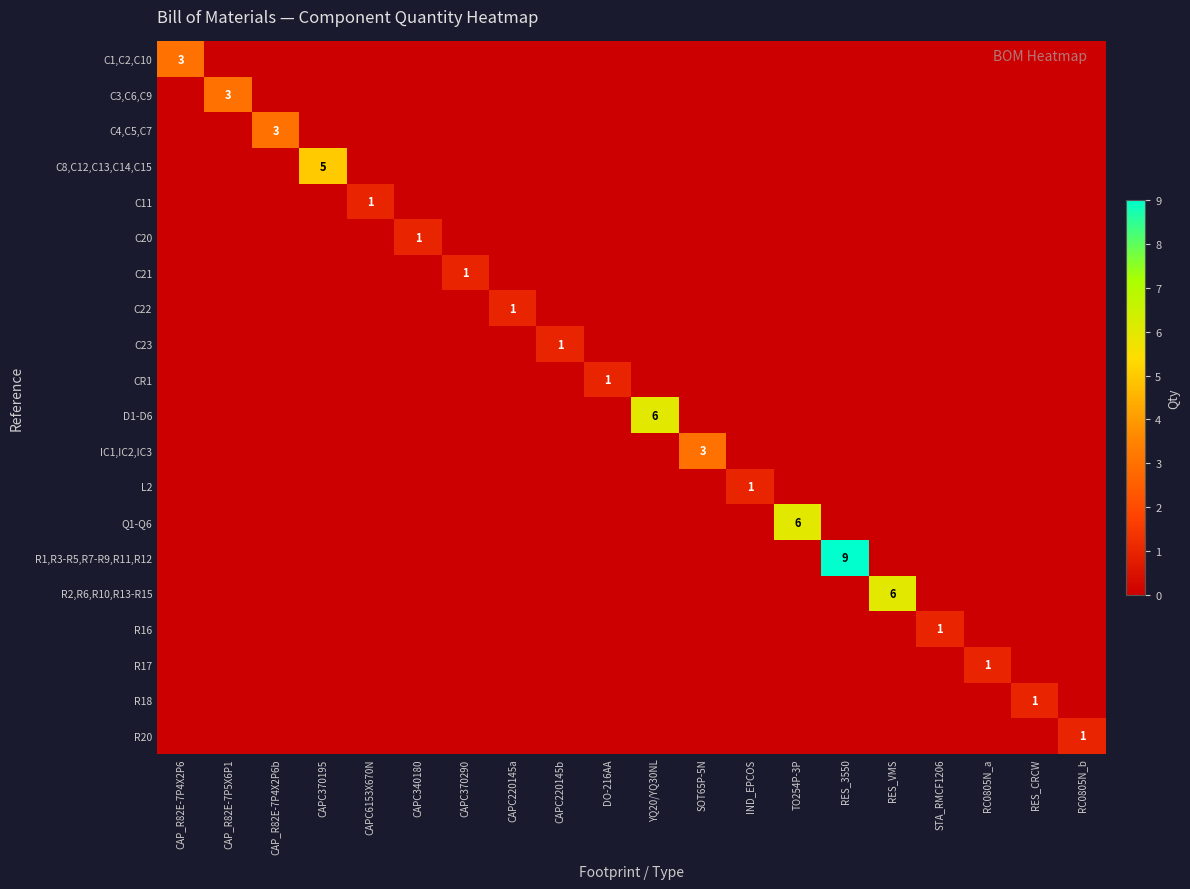

Rank the series at TO254P-3P from highest to lowest value.

Q1-Q6, C1,C2,C10, C3,C6,C9, C4,C5,C7, C8,C12,C13,C14,C15, C11, C20, C21, C22, C23, CR1, D1-D6, IC1,IC2,IC3, L2, R1,R3-R5,R7-R9,R11,R12, R2,R6,R10,R13-R15, R16, R17, R18, R20